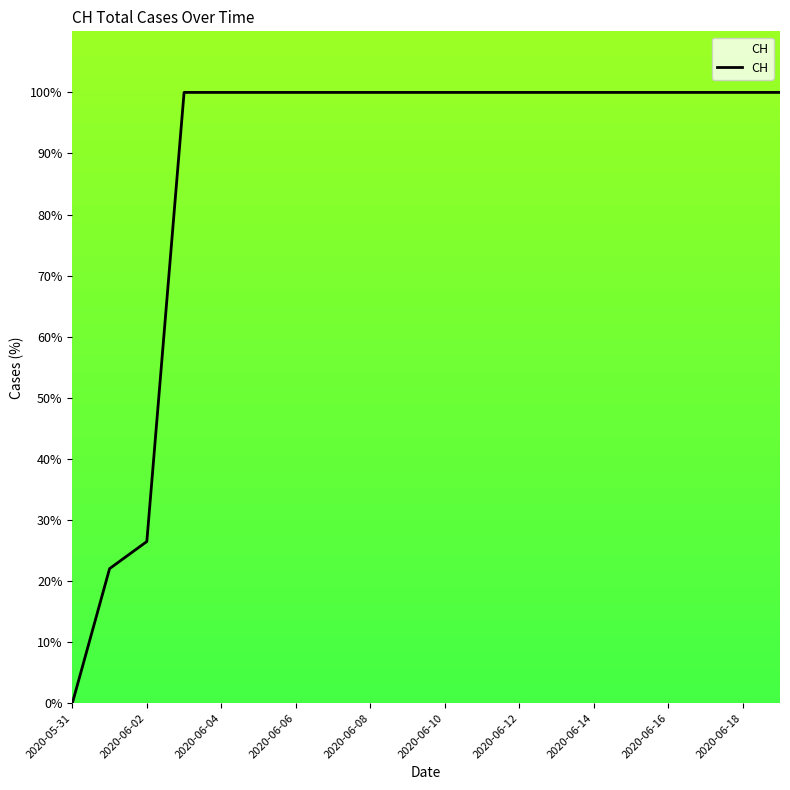

Reading left to right, what are all the values shown in this chart?

0.0	22.0	26.5	100.0	100.0	100.0	100.0	100.0	100.0	100.0	100.0	100.0	100.0	100.0	100.0	100.0	100.0	100.0	100.0	100.0